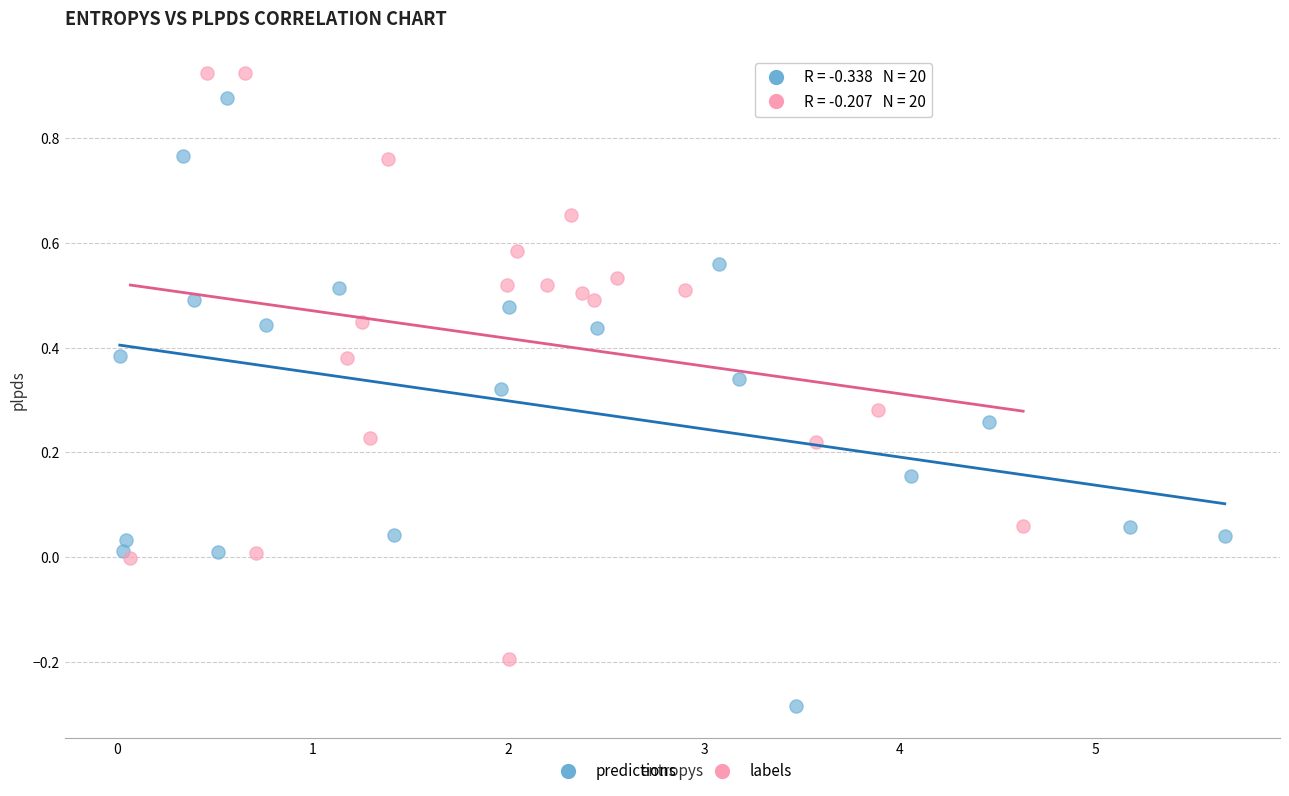

Which series contains the lowest Y value?

predictions